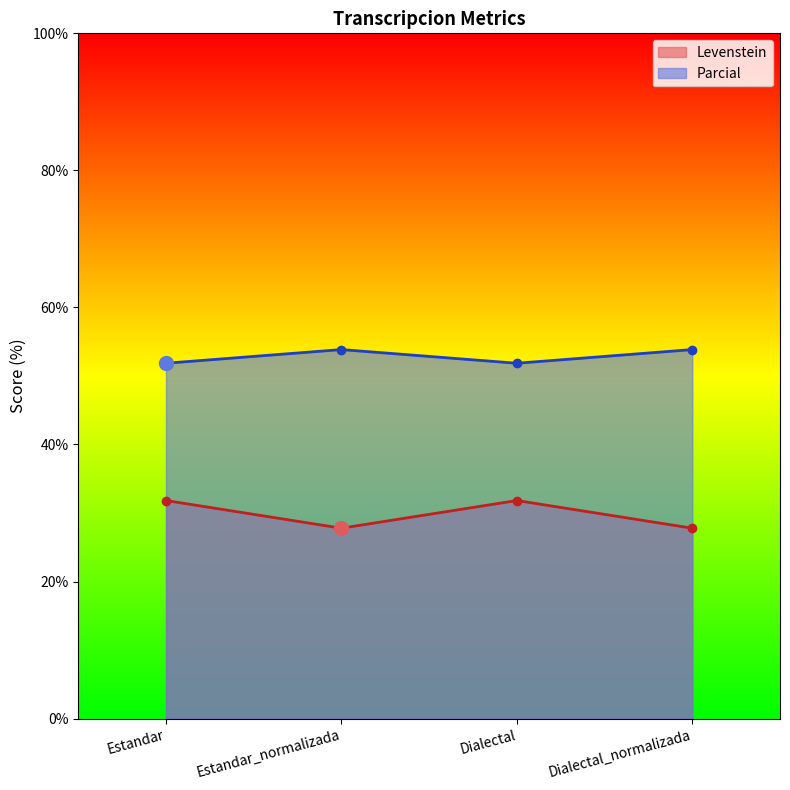

What is the spread (max minus min) of values at Dialectal?

20.0